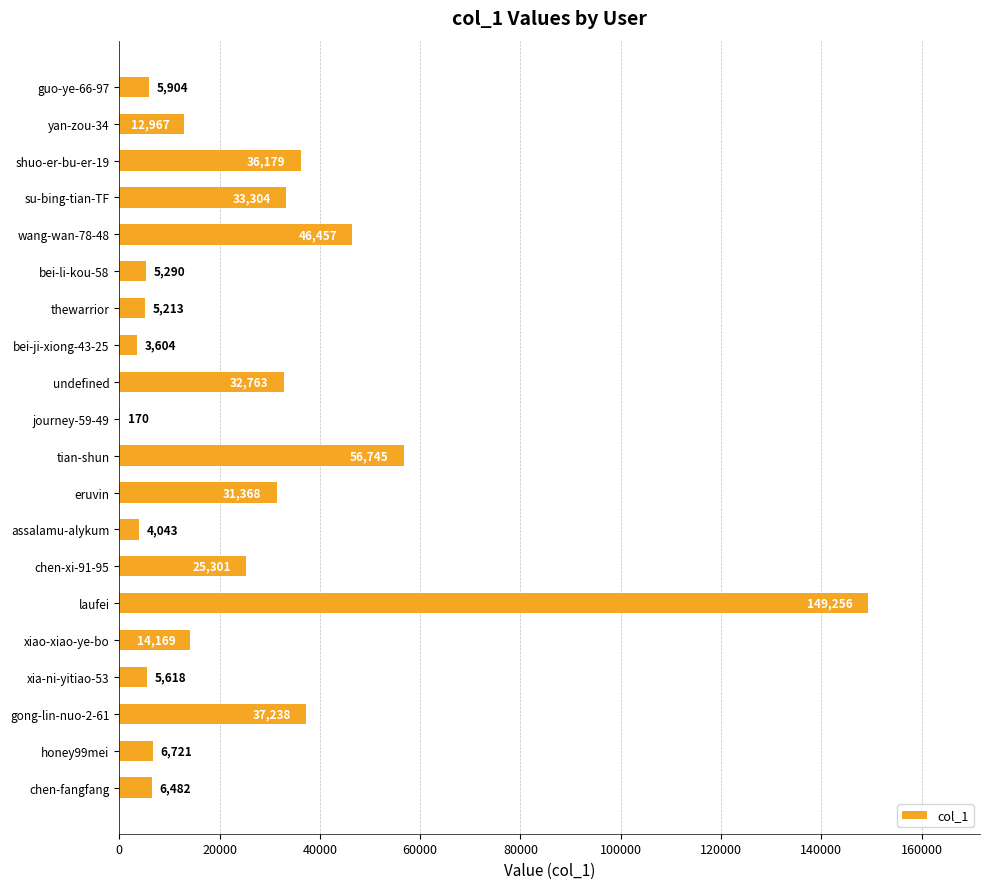

Reading top to bottom, transcribe all the data shown in this chart.

guo-ye-66-97=5904	yan-zou-34=12967	shuo-er-bu-er-19=36179	su-bing-tian-TF=33304	wang-wan-78-48=46457	bei-li-kou-58=5290	thewarrior=5213	bei-ji-xiong-43-25=3604	undefined=32763	journey-59-49=170	tian-shun=56745	eruvin=31368	assalamu-alykum=4043	chen-xi-91-95=25301	laufei=149256	xiao-xiao-ye-bo=14169	xia-ni-yitiao-53=5618	gong-lin-nuo-2-61=37238	honey99mei=6721	chen-fangfang=6482